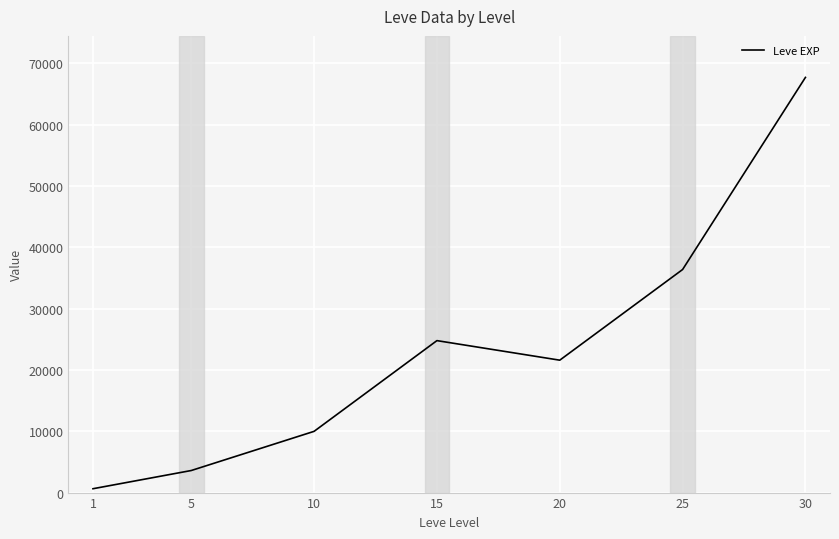

True or false: the data has more than 0 interior local peaks.

True